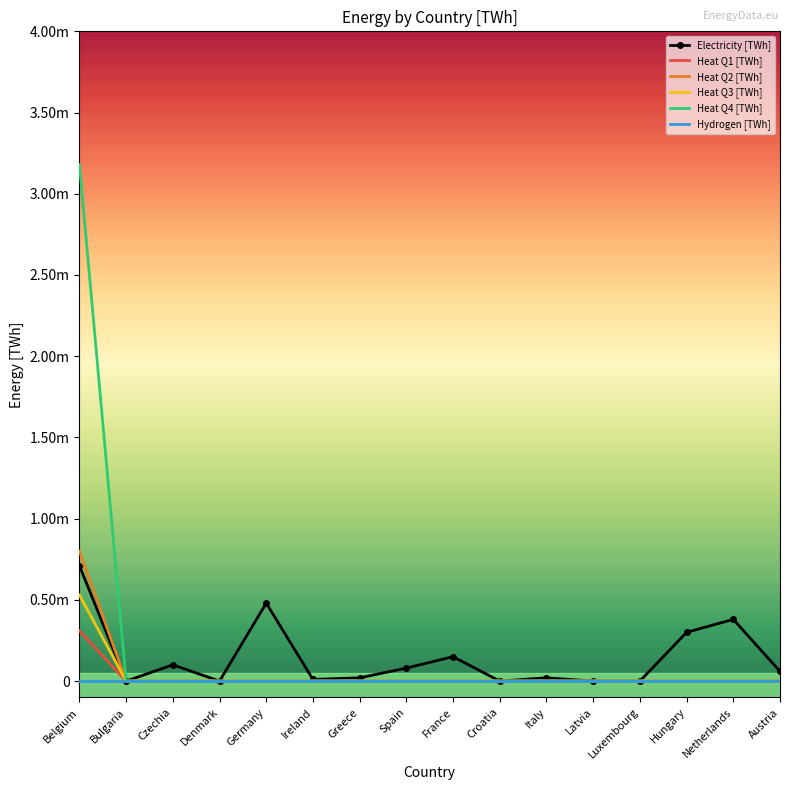

What is the label of the 12th point from the right?

Germany